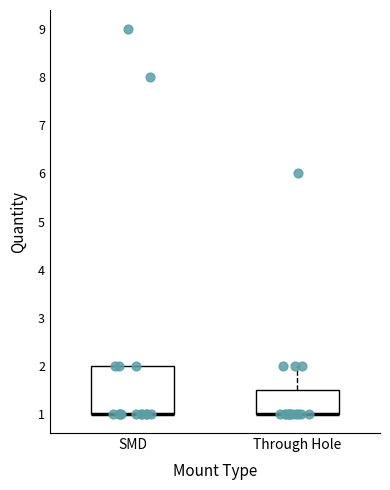

Reading left to right, read every box against the y-axis: the position of its median line, the range the box covers, and the ends of its whiskers. The values are not printed on the chart, so give them approximately, as read against the axis.

SMD: median 1.0 (drawn on the box's lower edge), box 1.0 to 2.0, whiskers 1.0 to 2.0
Through Hole: median 1.0 (drawn on the box's lower edge), box 1.0 to 1.5, whiskers 1.0 to 2.0